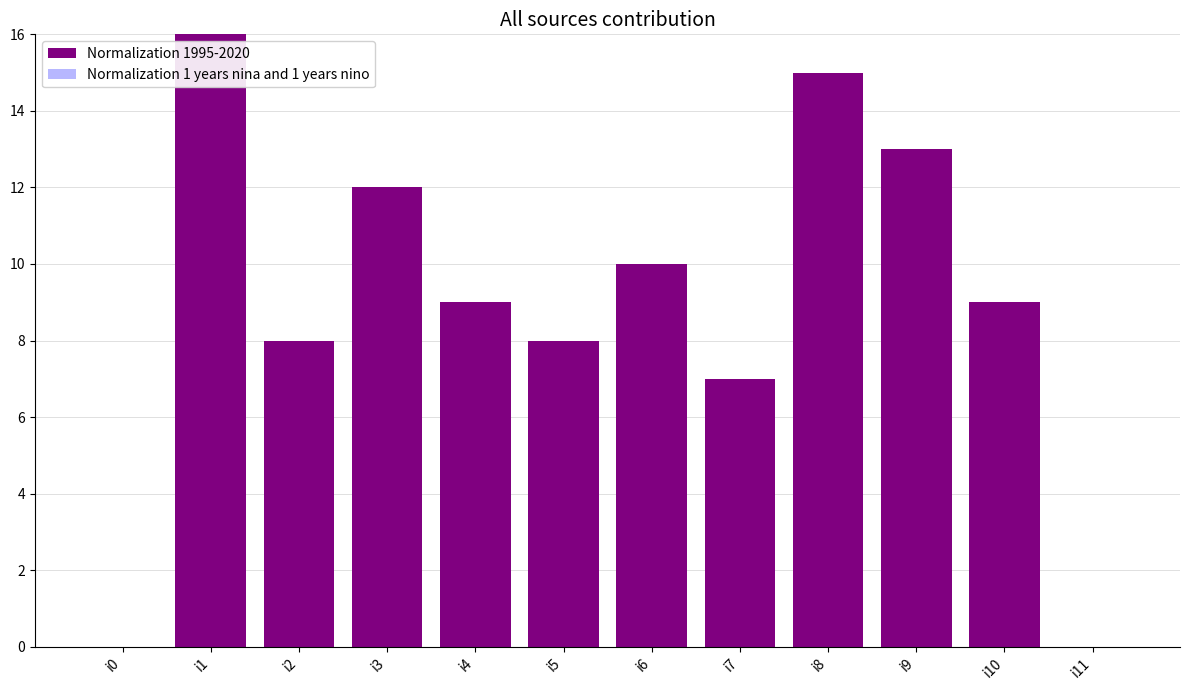

Reading left to right, transcribe all the data shown in this chart.

i0=0	i1=16	i2=8	i3=12	i4=9	i5=8	i6=10	i7=7	i8=15	i9=13	i10=9	i11=0